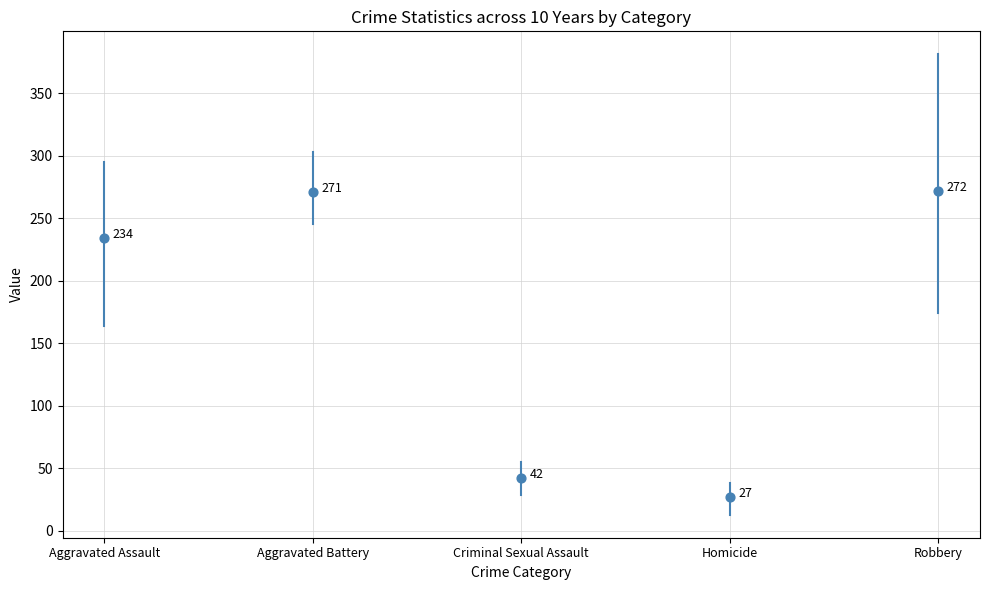

What Y value in the scatter plot is closest to 149?

234.3